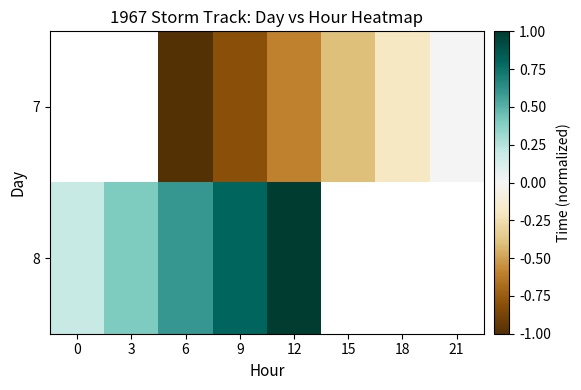

Which label corresponds to the smallest value in the chart?

6